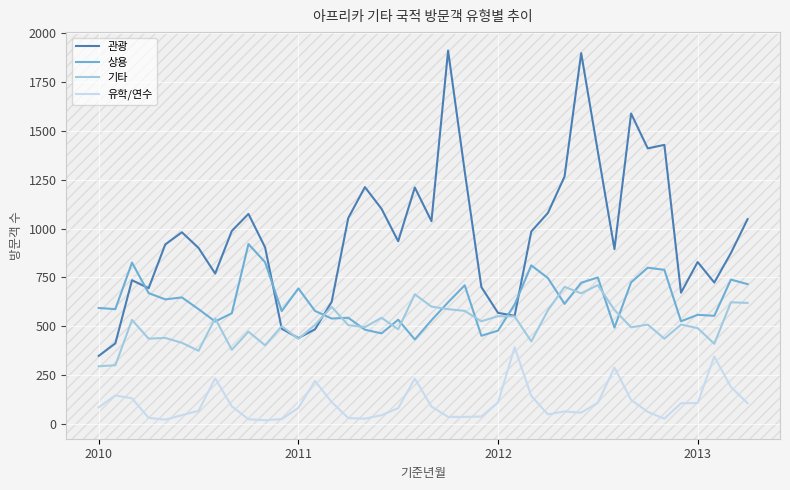

Rank the series by their maximum value, from lowest to highest.

유학/연수, 기타, 상용, 관광